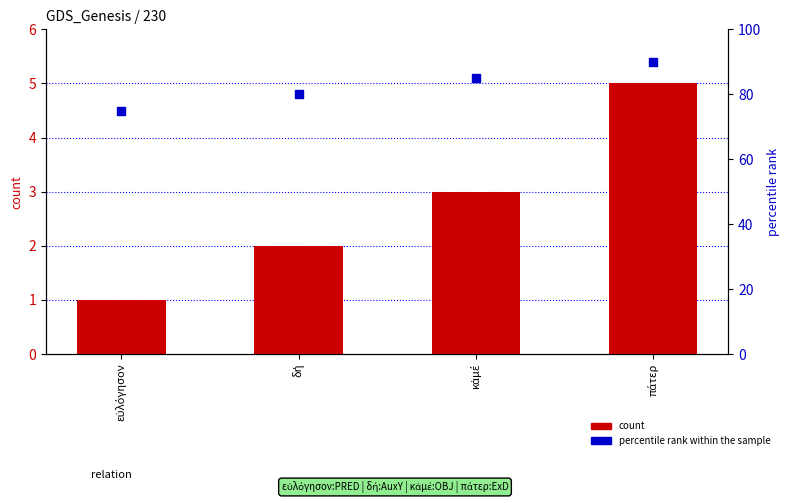

At how many categories does at least one series exceed 19?

4